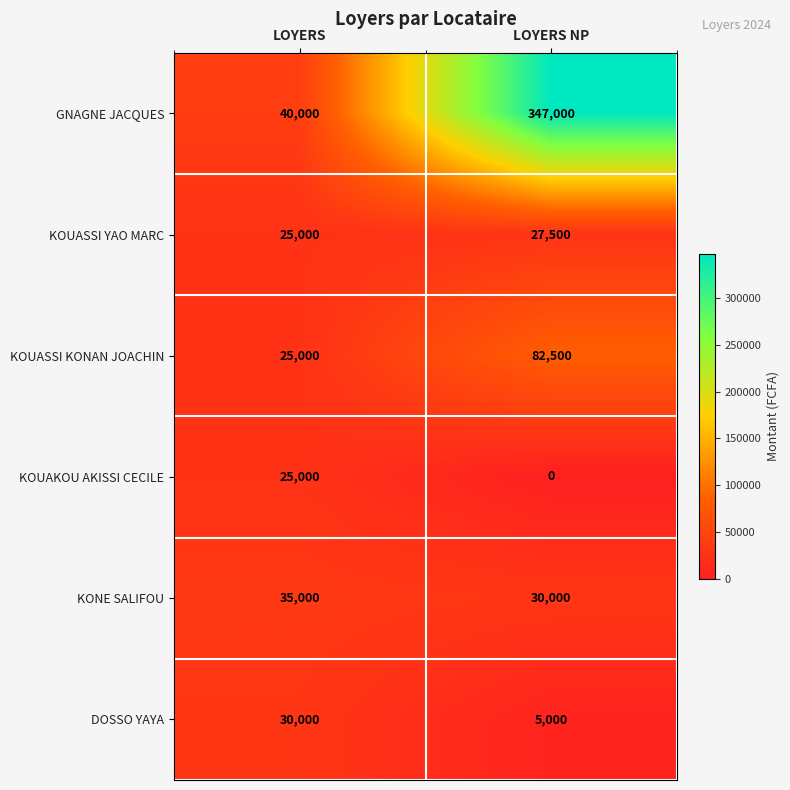

Rank the series by their maximum value, from lowest to highest.

KOUAKOU AKISSI CECILE, KOUASSI YAO MARC, DOSSO YAYA, KONE SALIFOU, KOUASSI KONAN JOACHIN, GNAGNE JACQUES